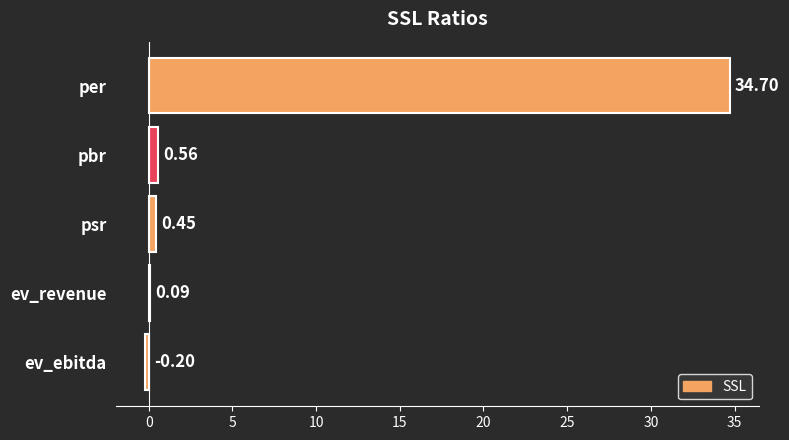

What is the sum of all values?

35.6